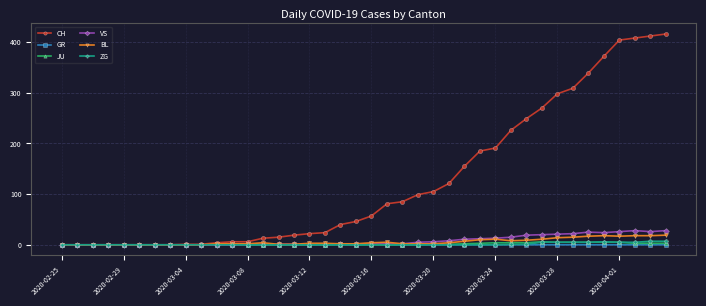

What is the difference between the second highest and minimum values in the VS series?

28